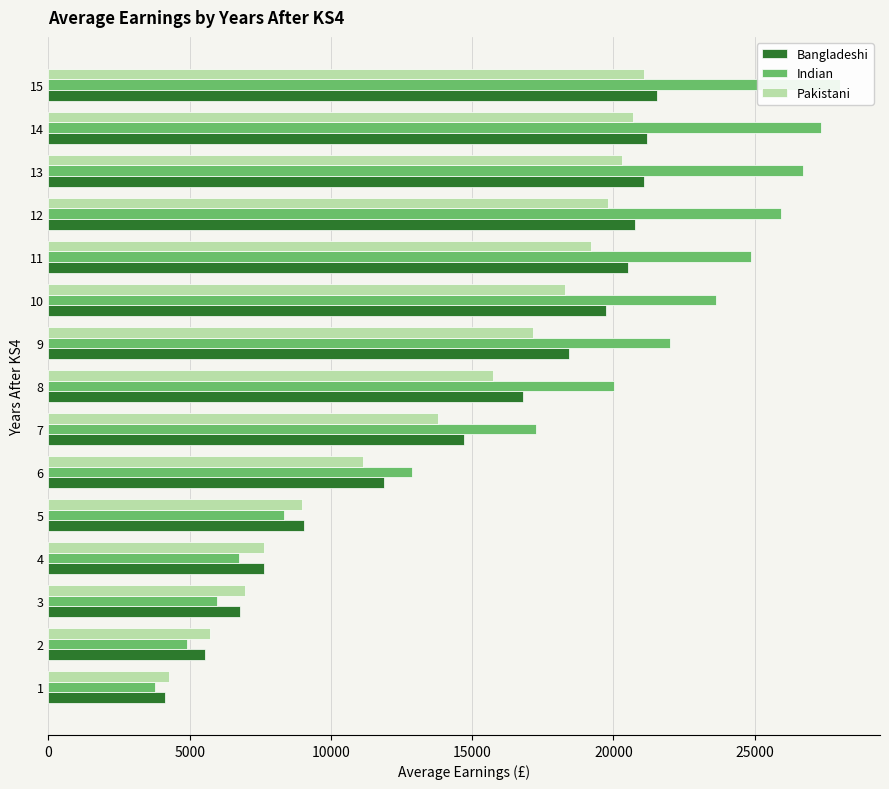

Between 15 and 4, which is larger?

15